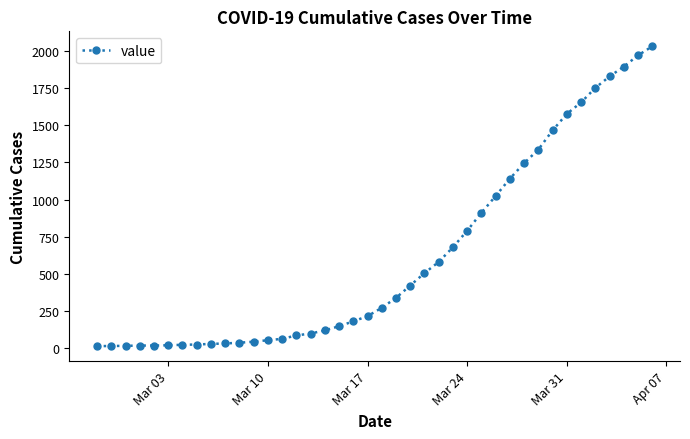

What is the greatest value displayed?

2032